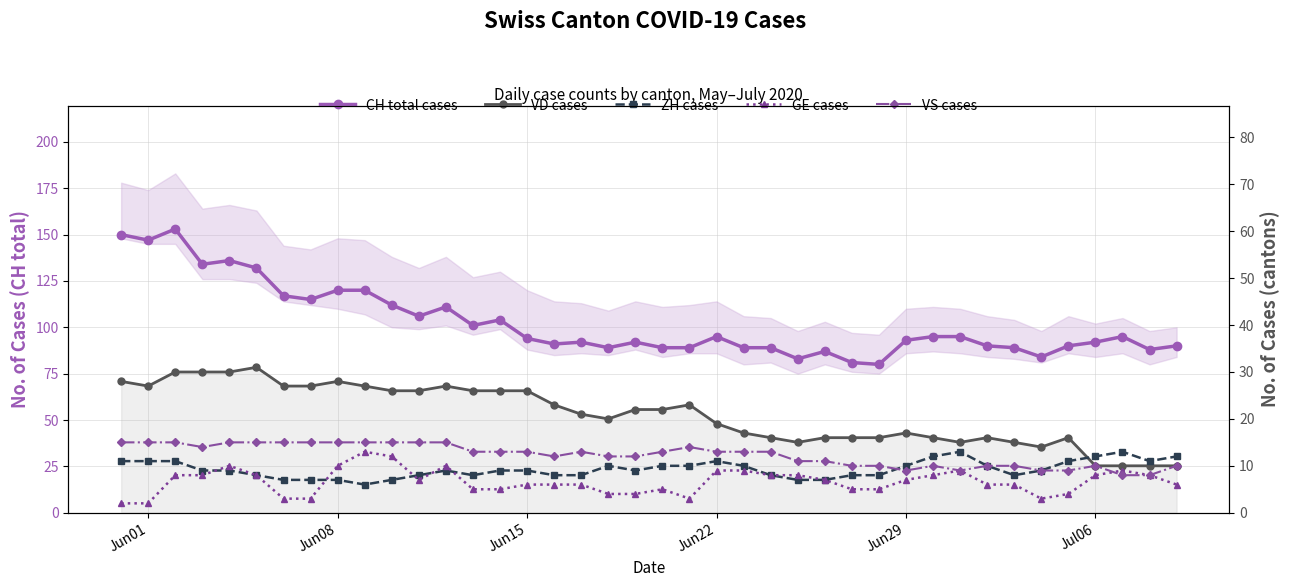

Rank the series by their maximum value, from lowest to highest.

ZH cases, GE cases, VS cases, VD cases, CH total cases